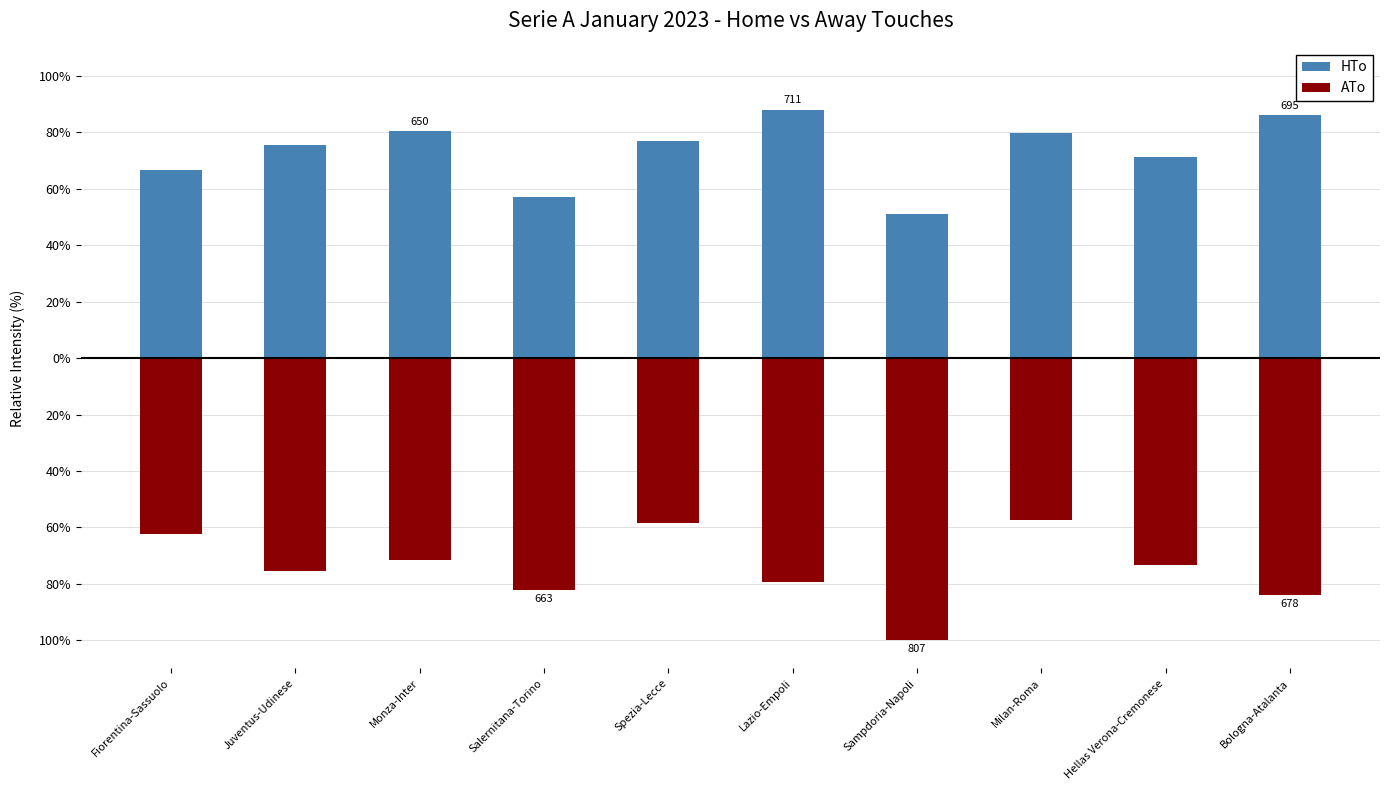

Where does the HTo series first go above 76?

Monza-Inter